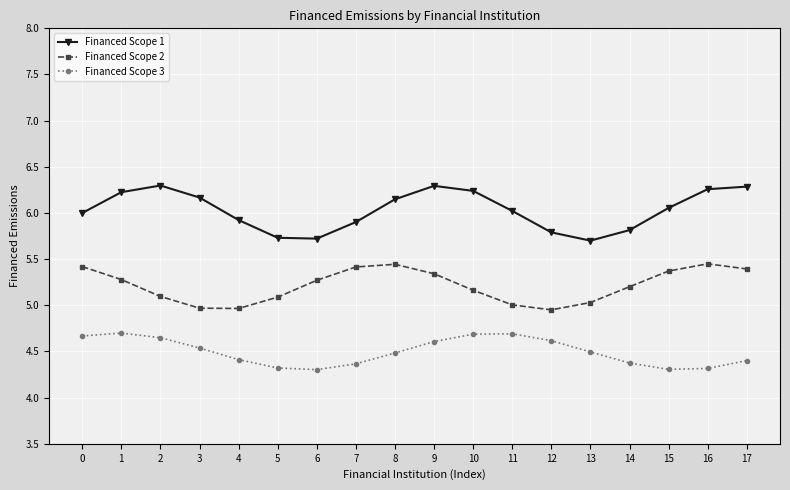

The Financed Scope 1 series shows 1.3 at 16. True or false?

False